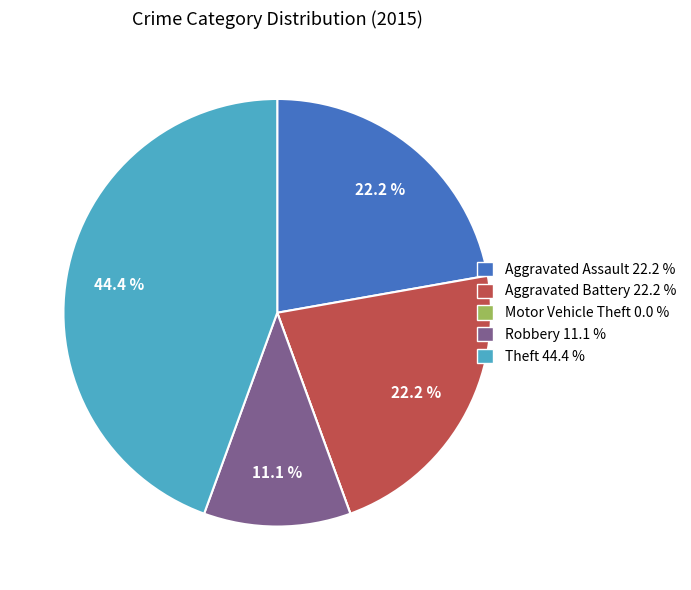

To the nearest percent, what is the average slice percentage?

20%